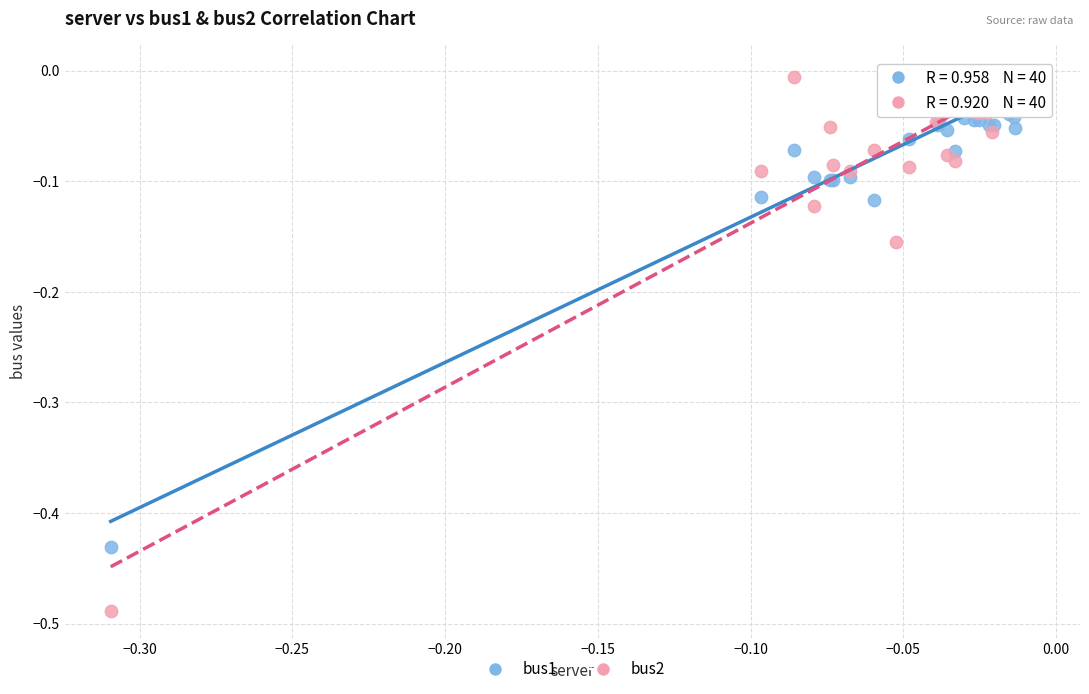

Which series has the widest spread of Y values?

bus2